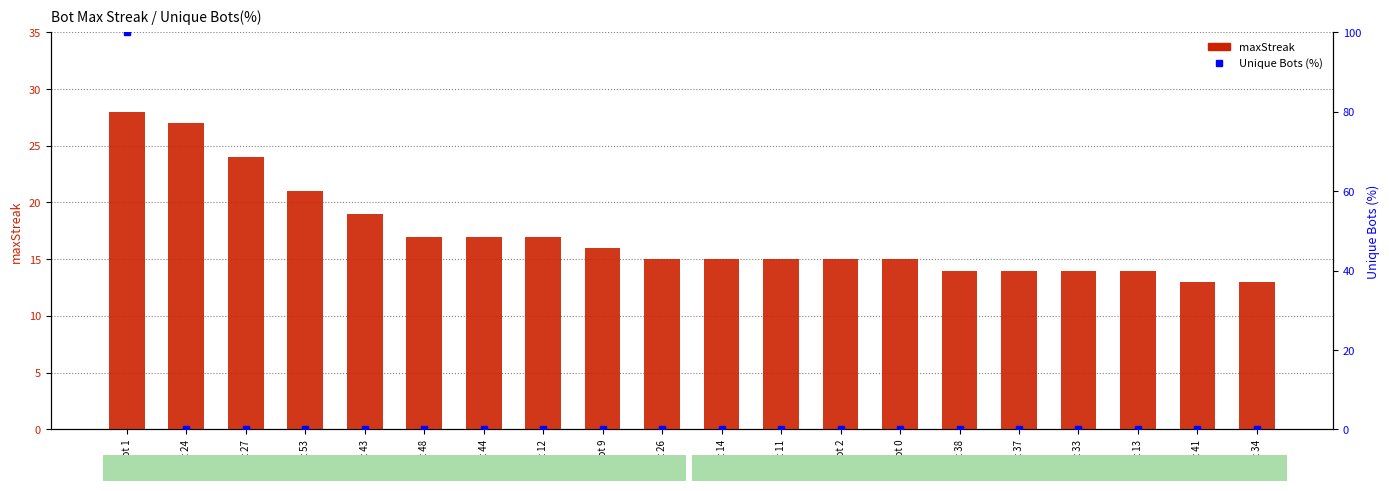

What is the label of the 19th bar from the right?

Bot 24